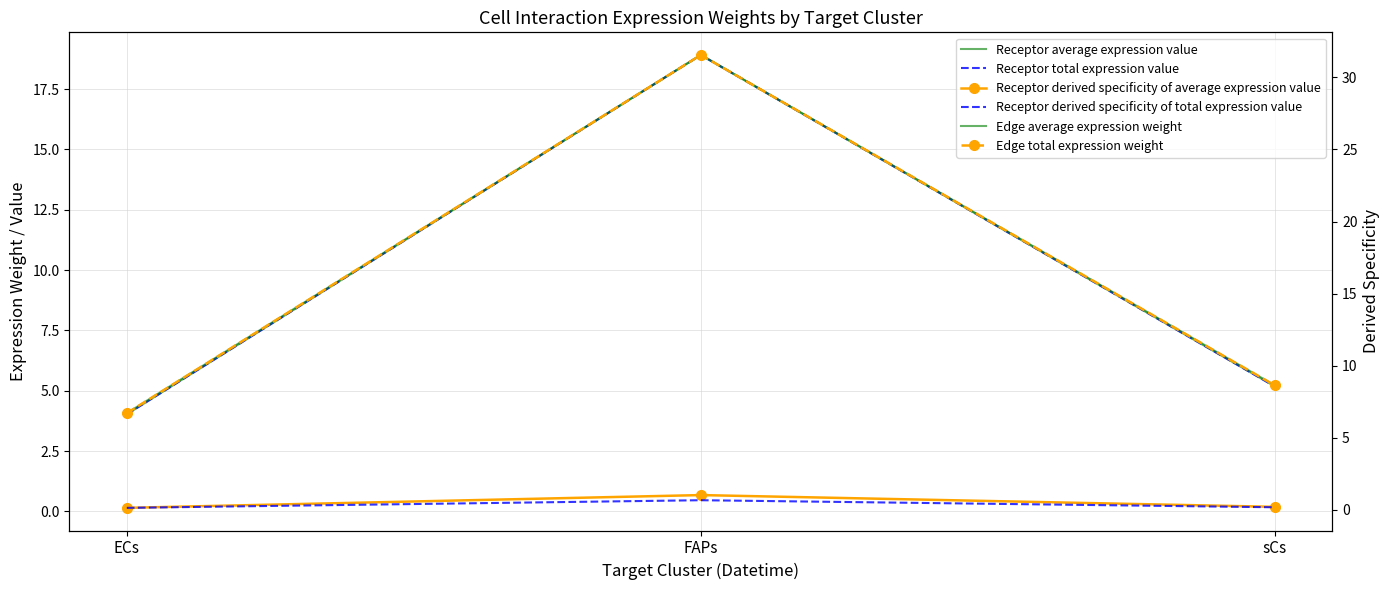

List the series in order of their peak value, highest first.

Edge average expression weight, Edge total expression weight, Receptor average expression value, Receptor total expression value, Receptor derived specificity of average expression value, Receptor derived specificity of total expression value